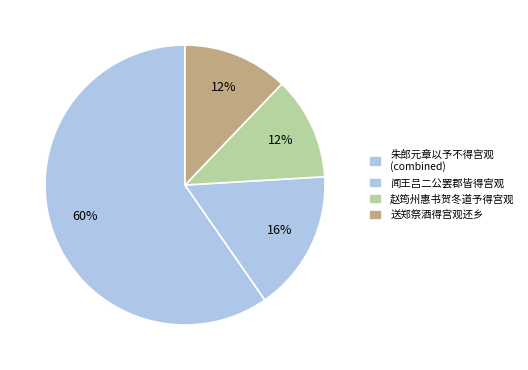

How many slices are in this pie chart?

4